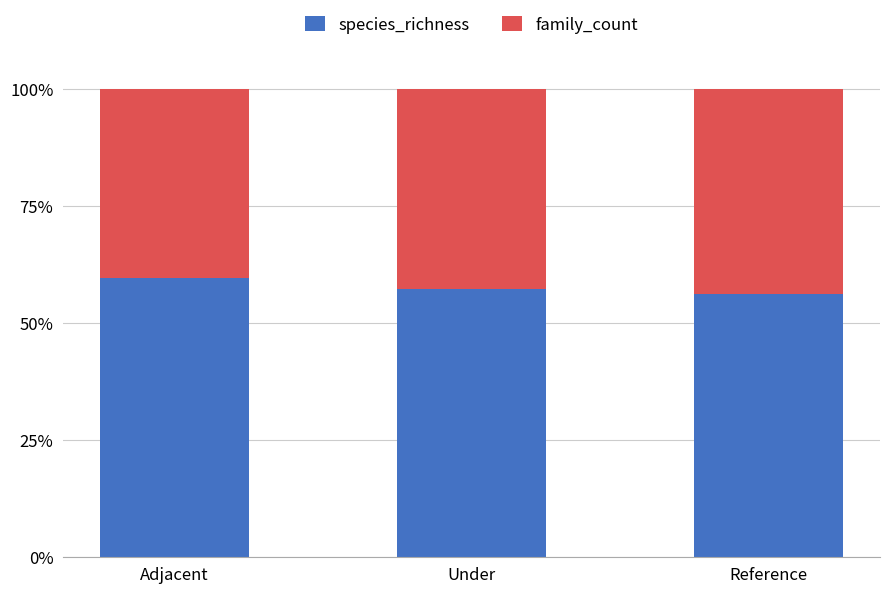

What is the total value across all series at Under?

100.0